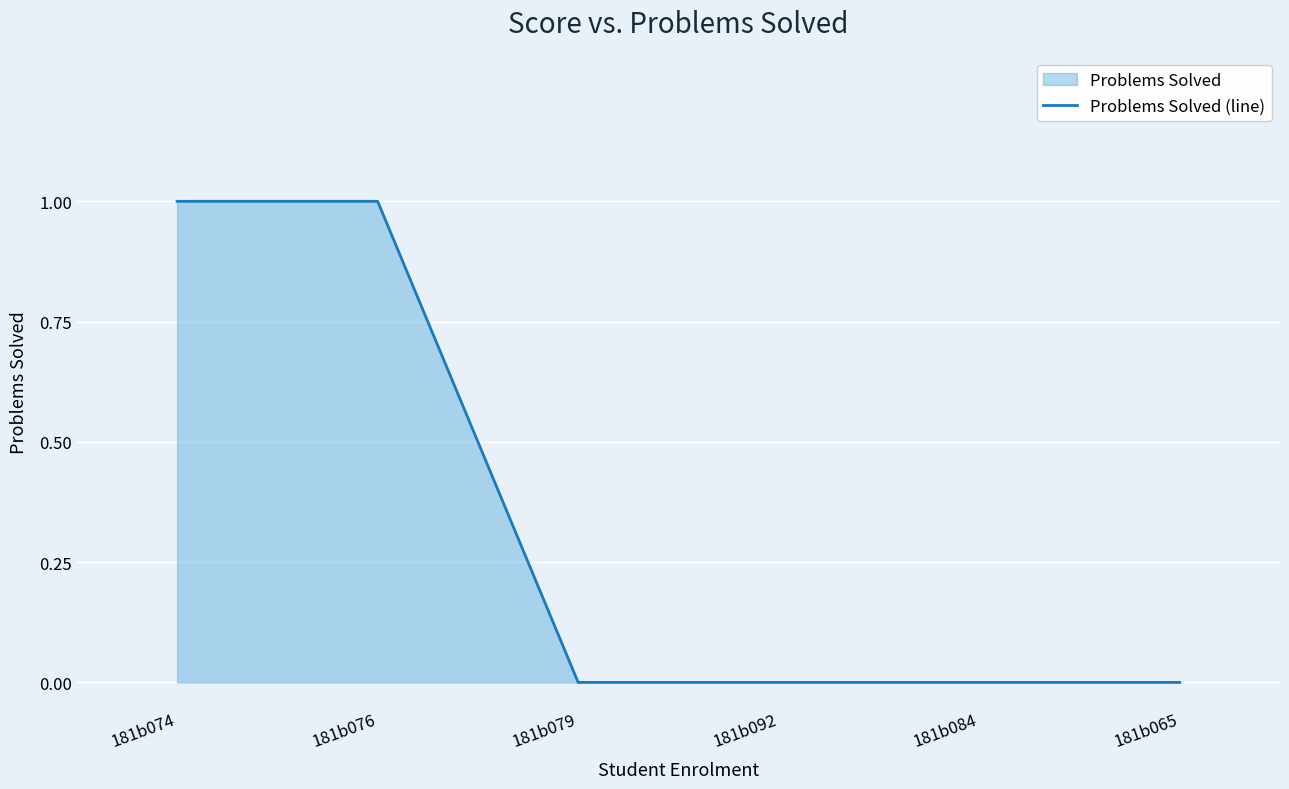

True or false: there are more than 2 points higher than both neighbors.

False